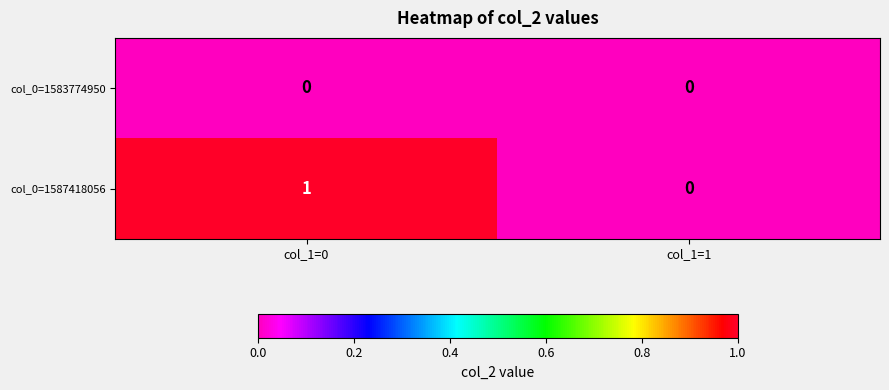

Rank the series by their maximum value, from lowest to highest.

col_0=1583774950, col_0=1587418056